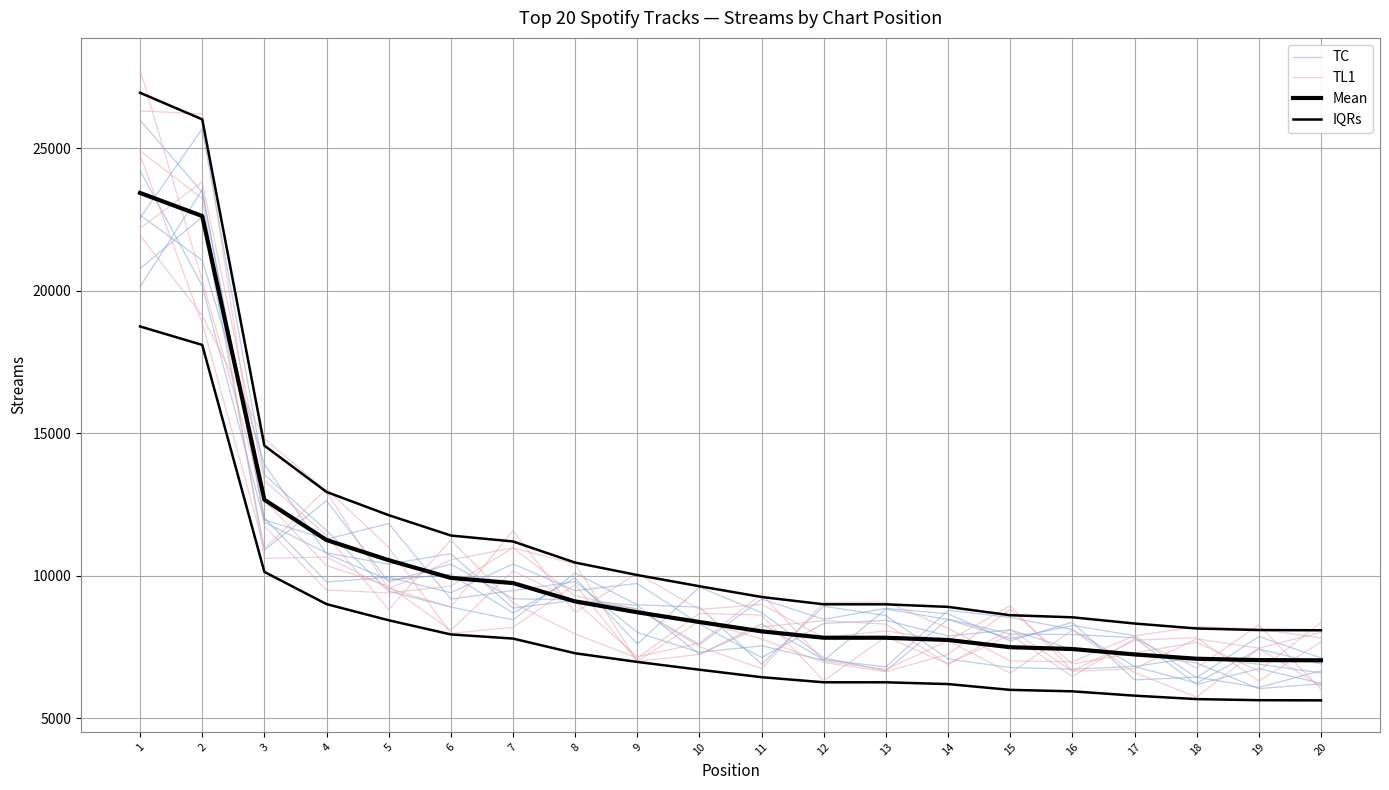

How many times do TC and TL1 cross each other?

8